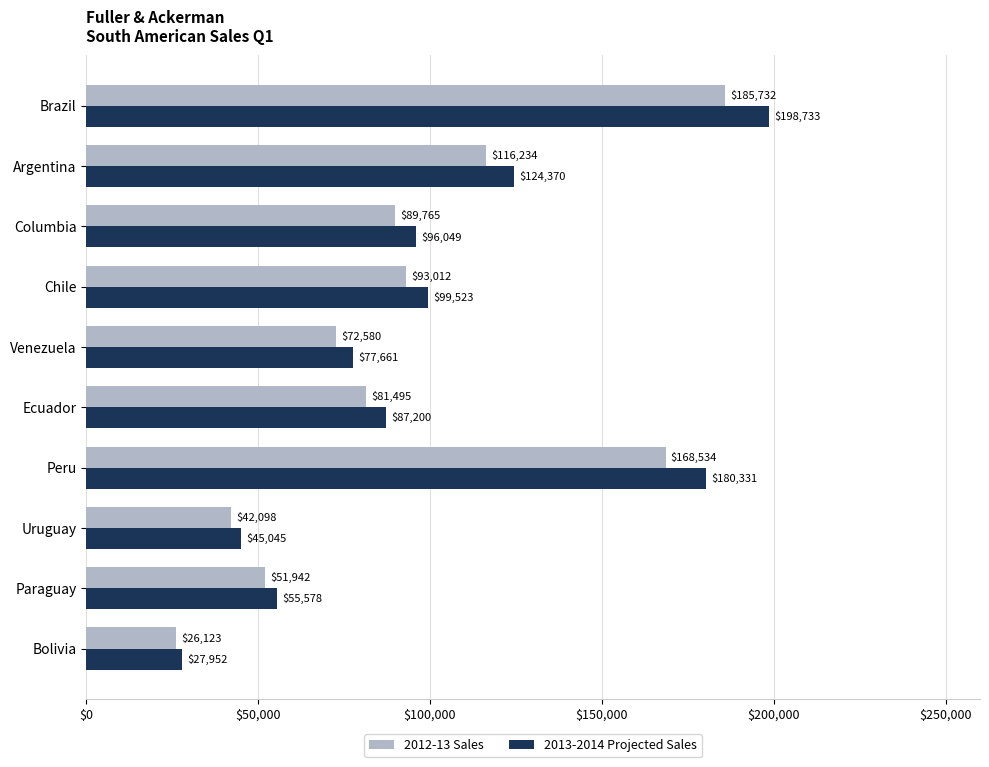

List the series in order of their overall mean, highest first.

2013-2014 Projected Sales, 2012-13 Sales